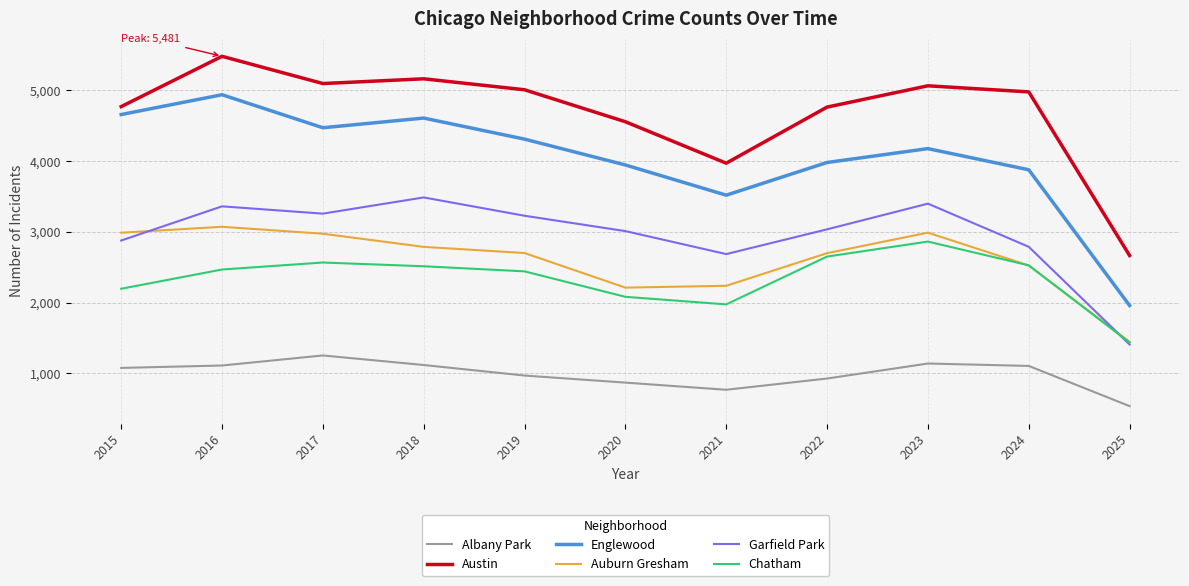

Which category has the highest value in the Austin series?

2016